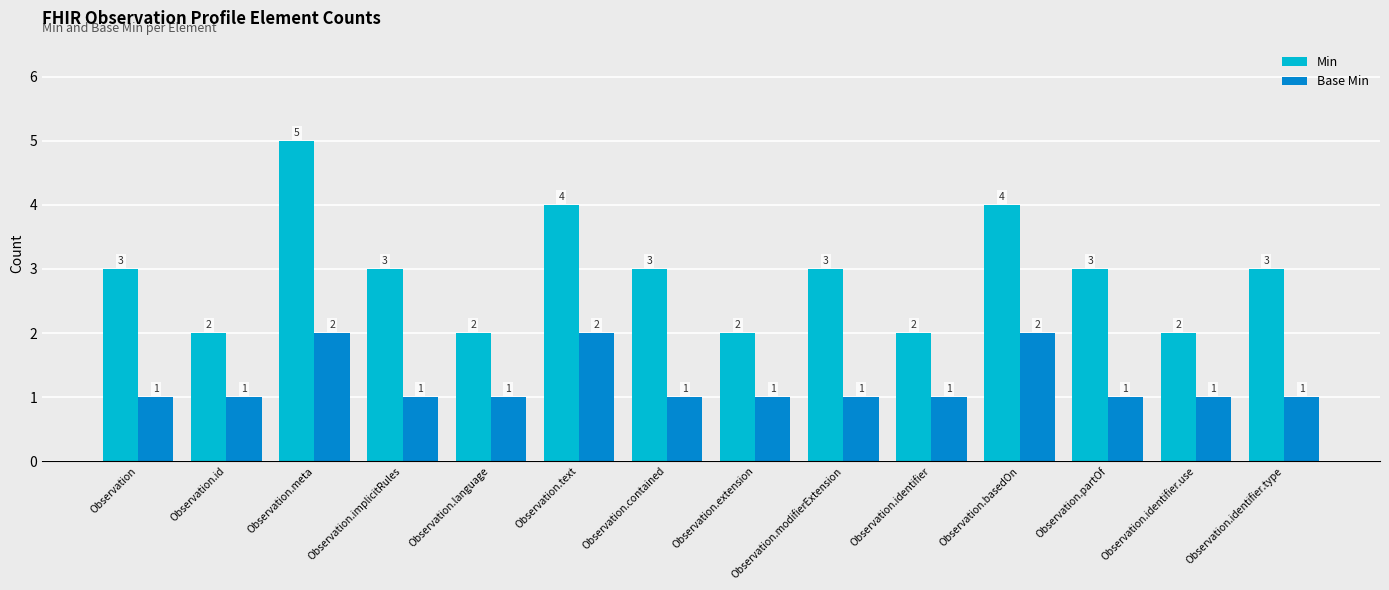

Which series has the widest spread of values?

Min